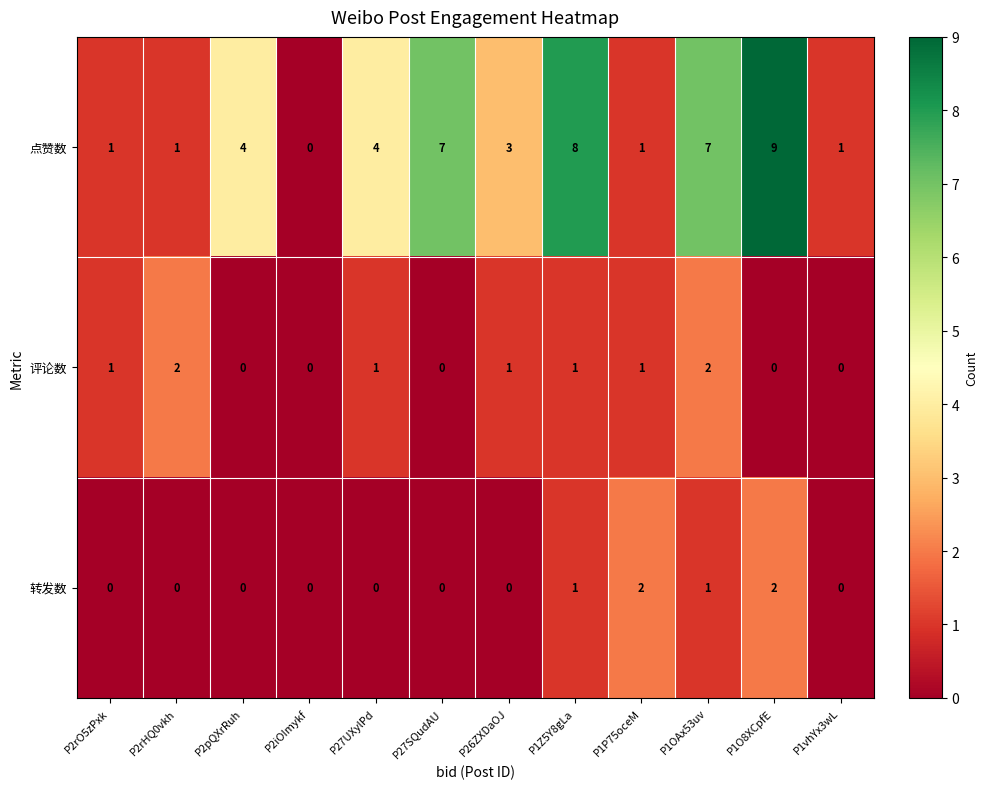

At which category does the chart reach its peak across all series?

P1O8XCpfE